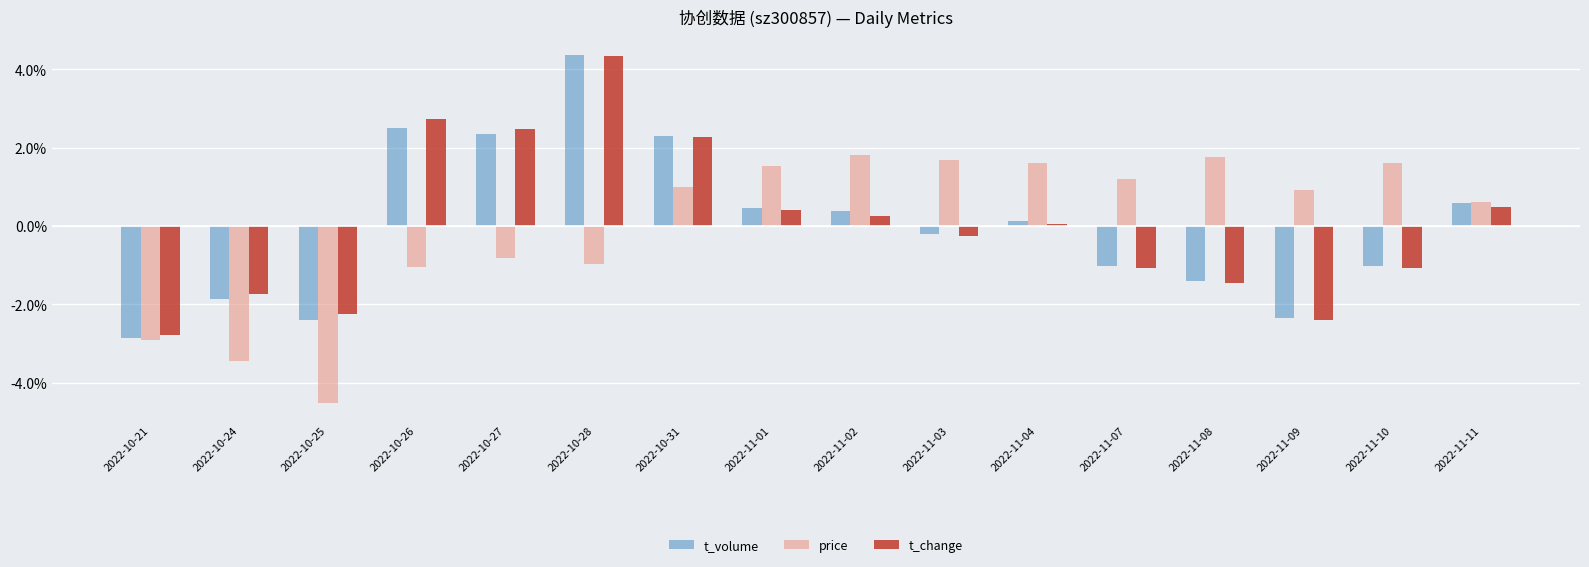

What is the total value across all series at 2022-11-10?

-0.5